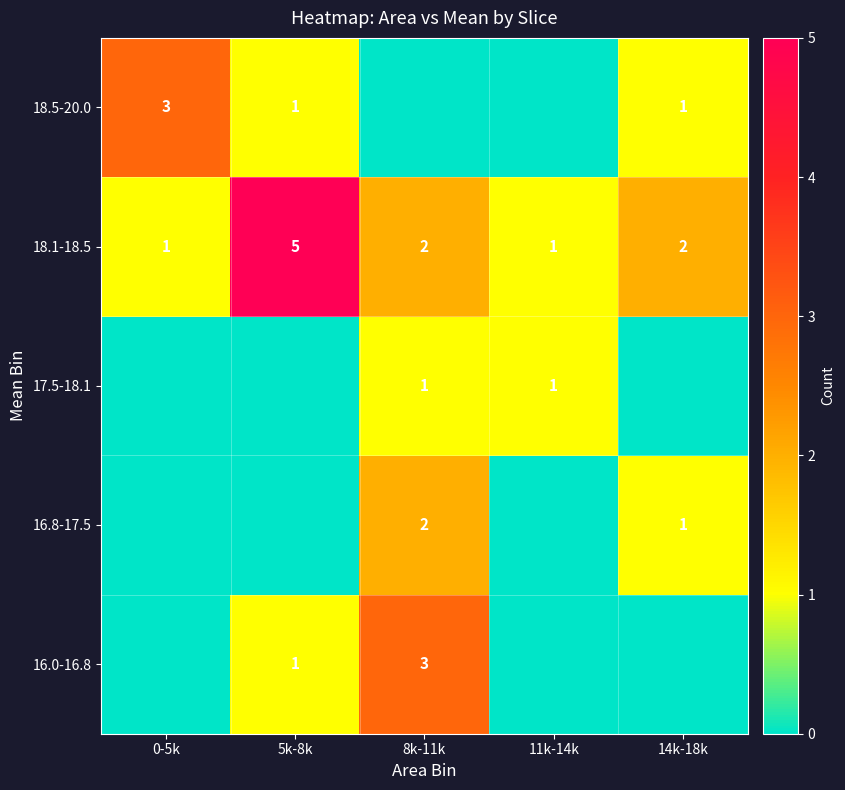

What value does the 18.1-18.5 series have at 14k-18k?

2